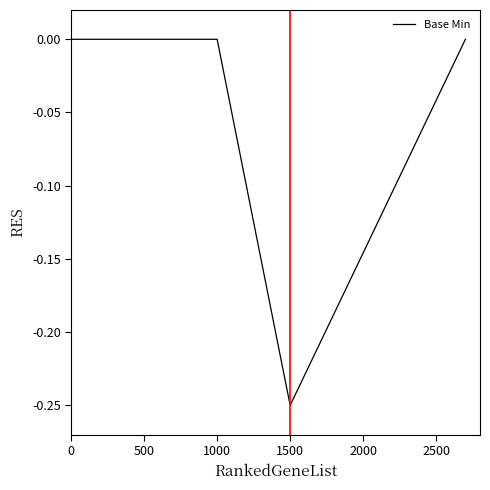

True or false: the data shows -0.1 at 1500.

False